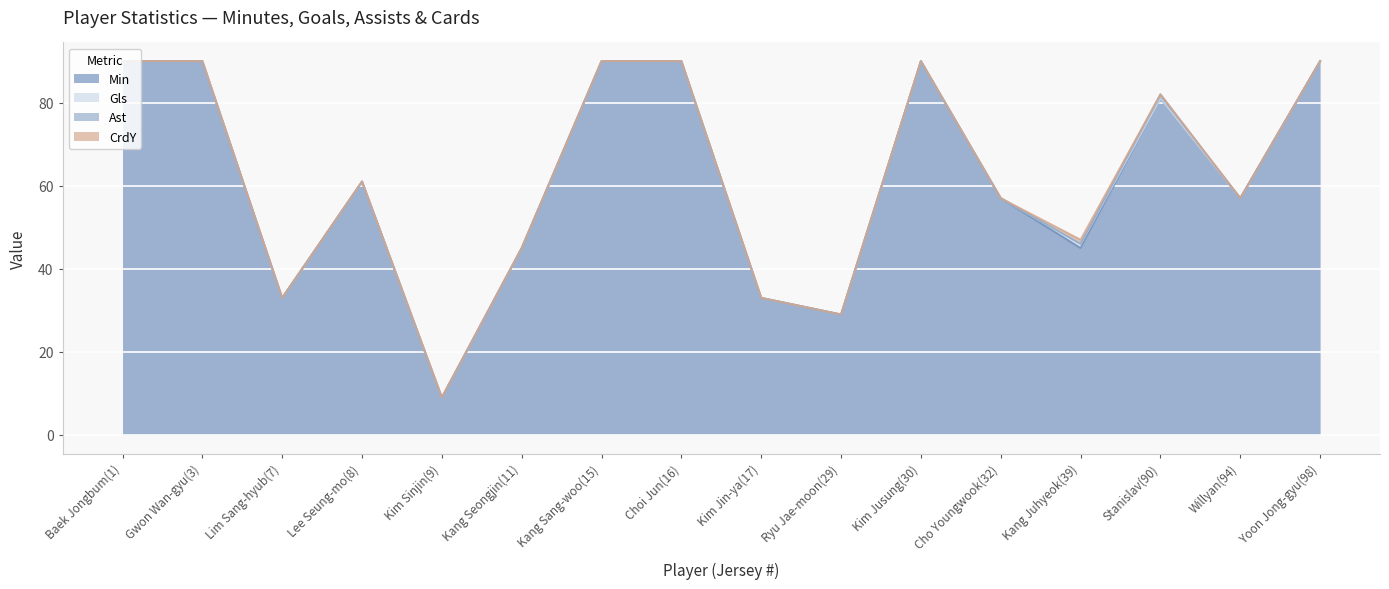

What is the highest value of the Ast series?

1